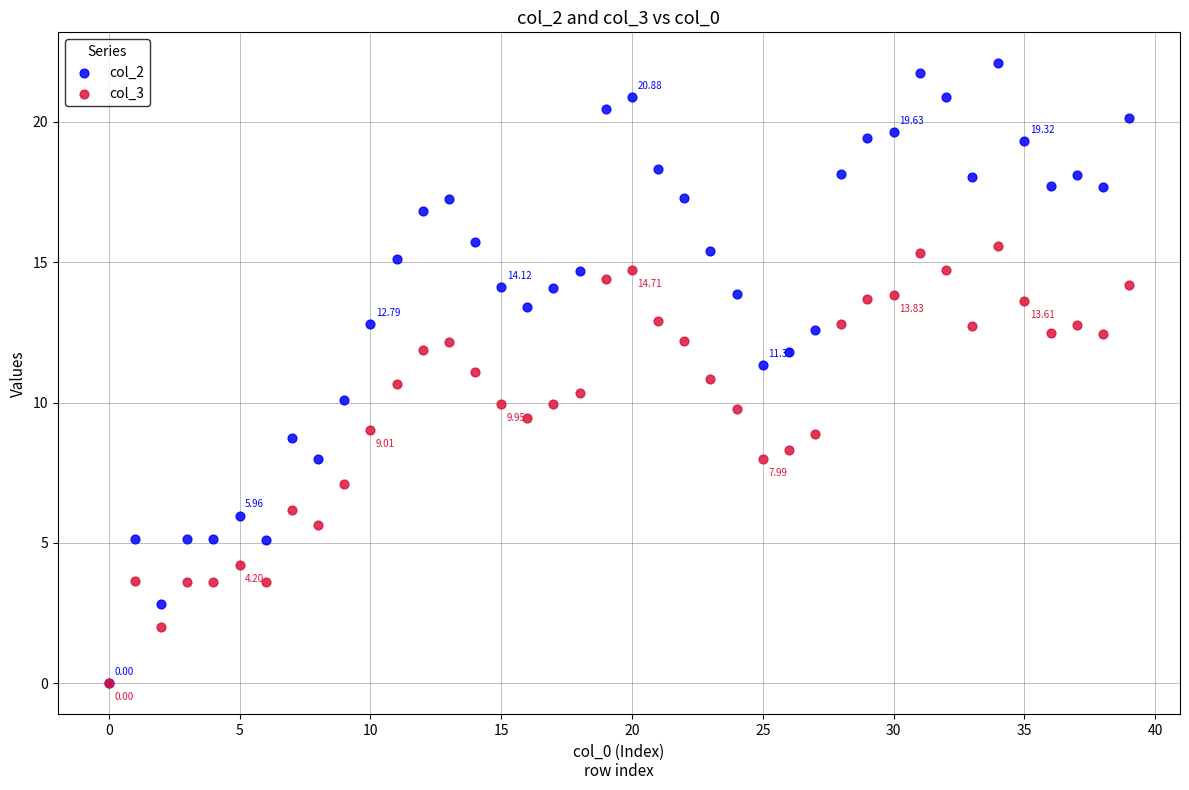

What are all the series names shown in the legend?

col_2, col_3